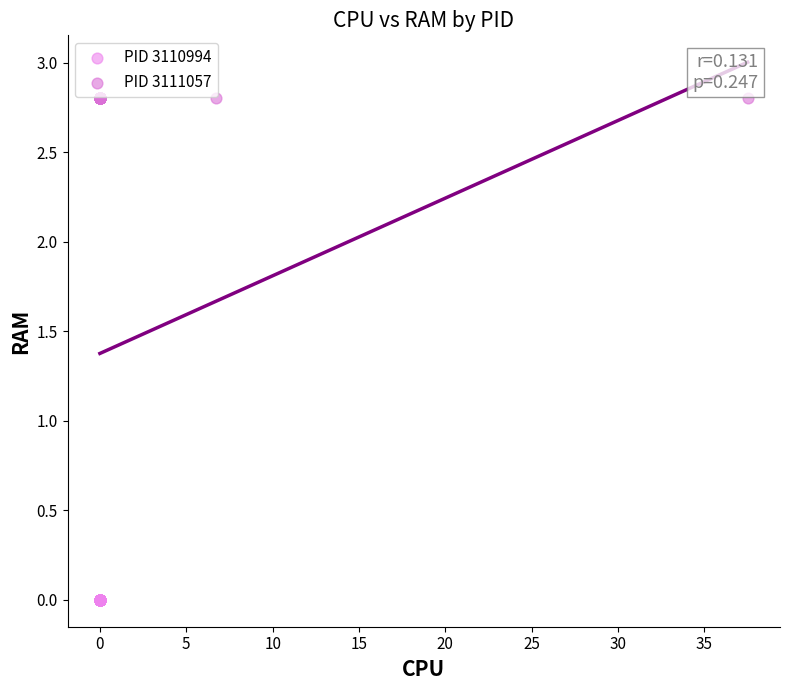

Which series contains the lowest Y value?

PID 3110994